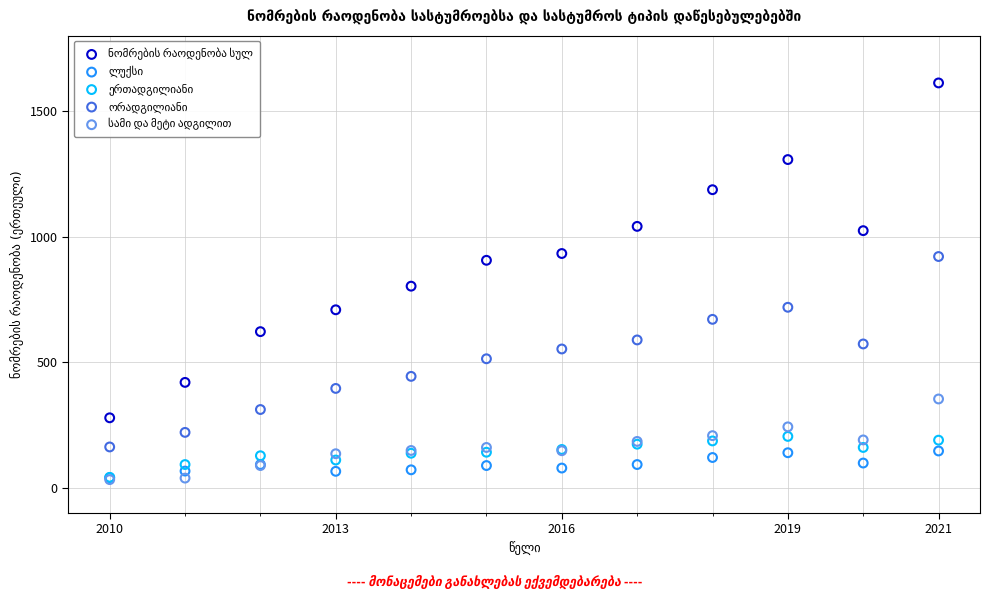

Across all series, what Y value is closest to 822?

803